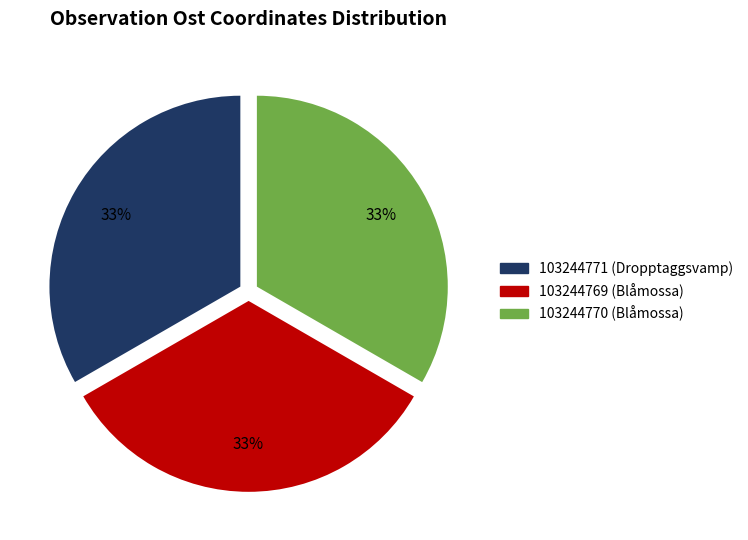

To the nearest percent, what is the combined percentage of 103244770 (Blåmossa) and 103244769 (Blåmossa)?

67%